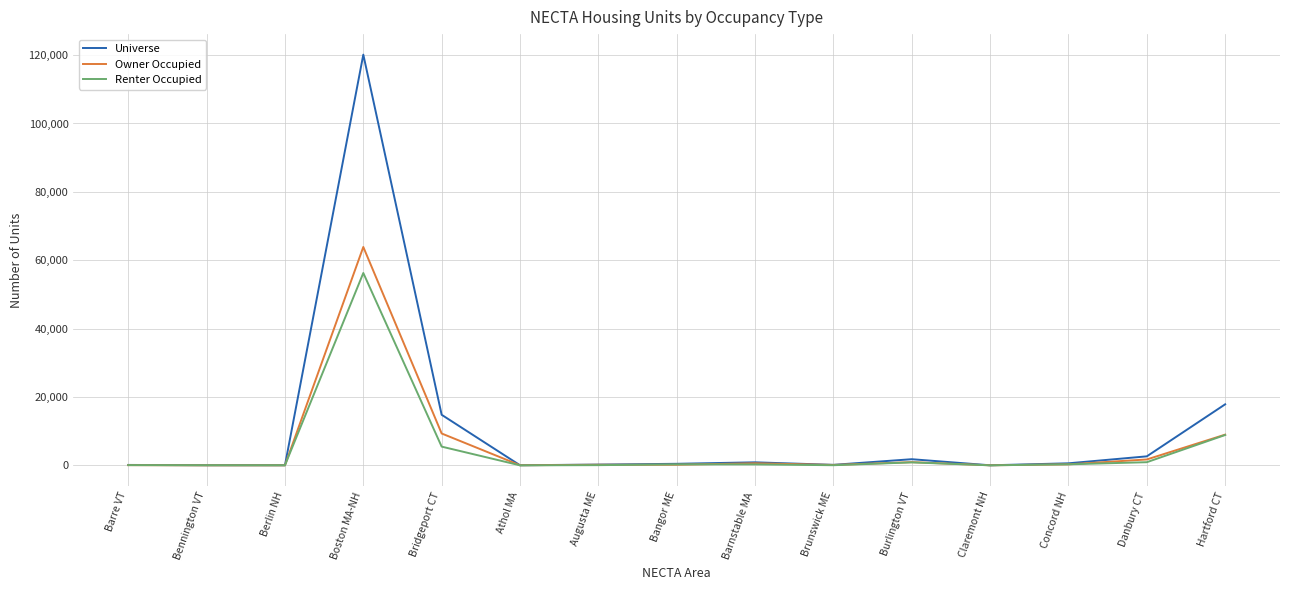

At which label is Universe closest to 60075?

Hartford CT